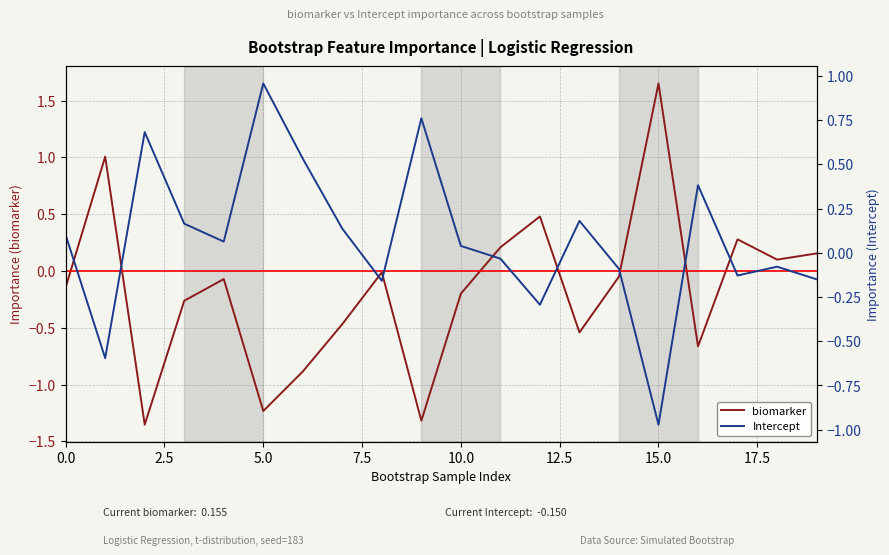

What is the value of the Intercept point at the 8th from the left?

0.1